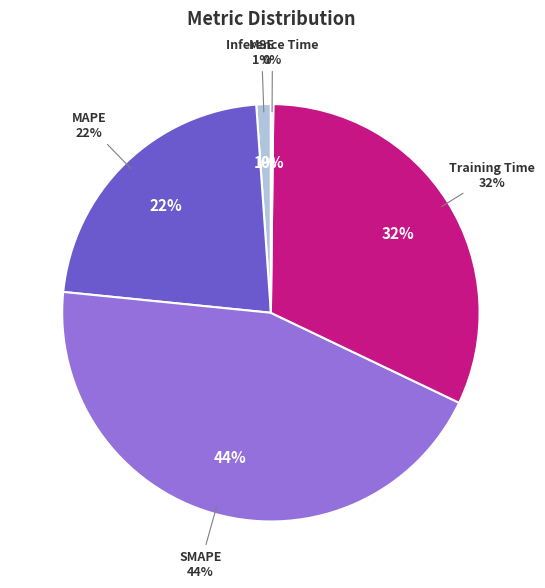

Does MAPE represent more than half of the total?

No